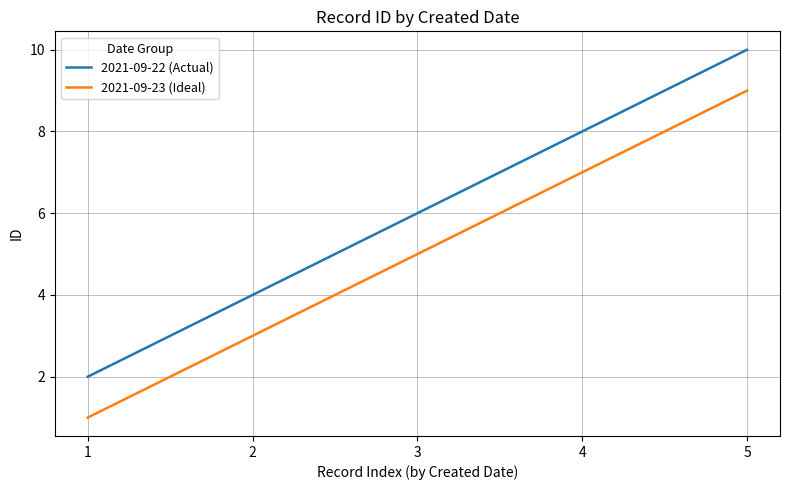

At which category is the sum across all series the highest?

5